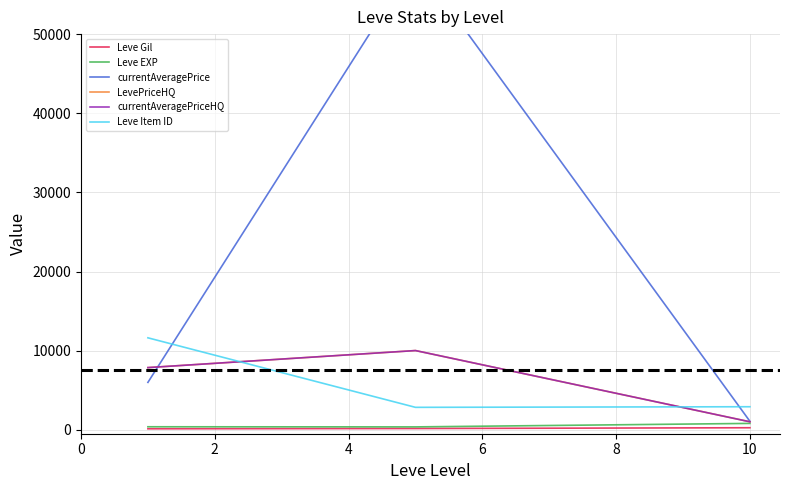

What is the highest value of the Leve EXP series?

803.3